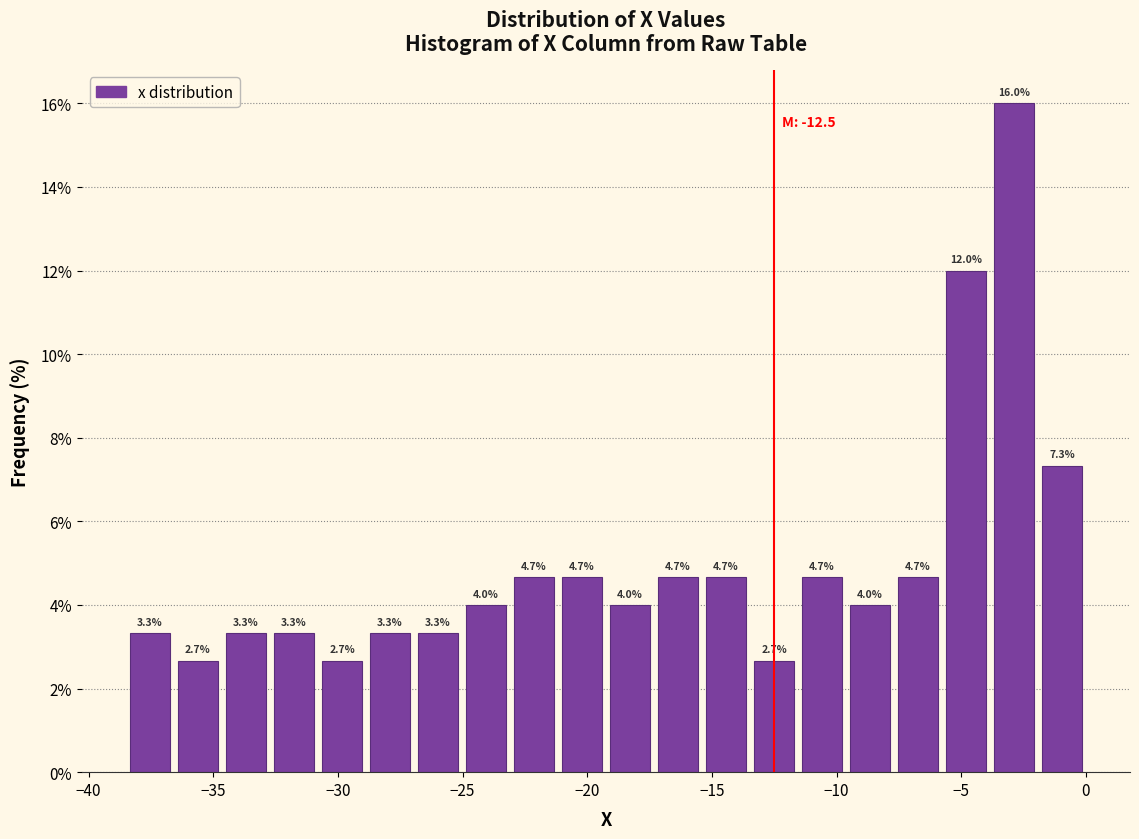

Read against the x-axis, roughly where is the centre of the tallest bar?

-3.0